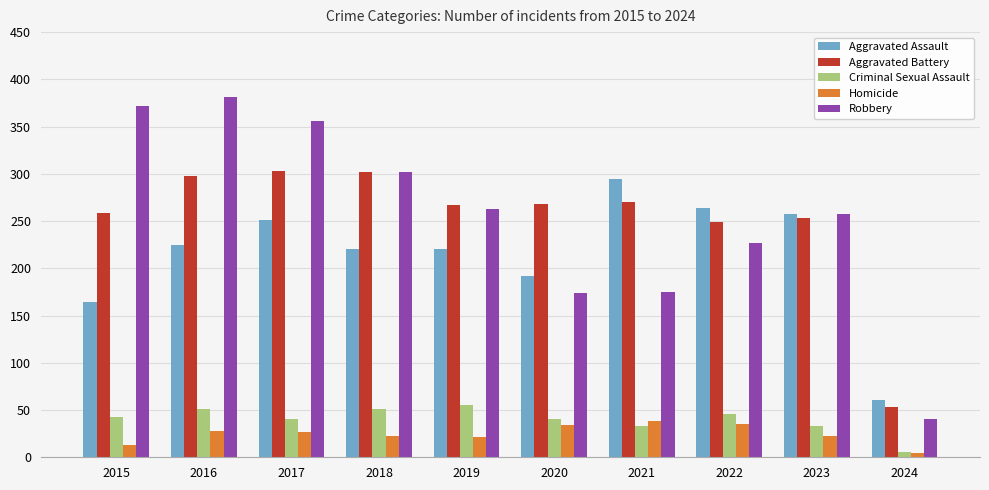

How many bars are there in each group?

5